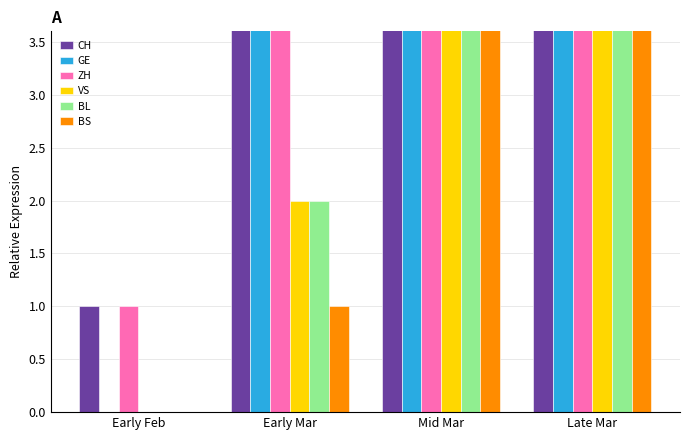

Which category has the highest value across all series?

Late Mar